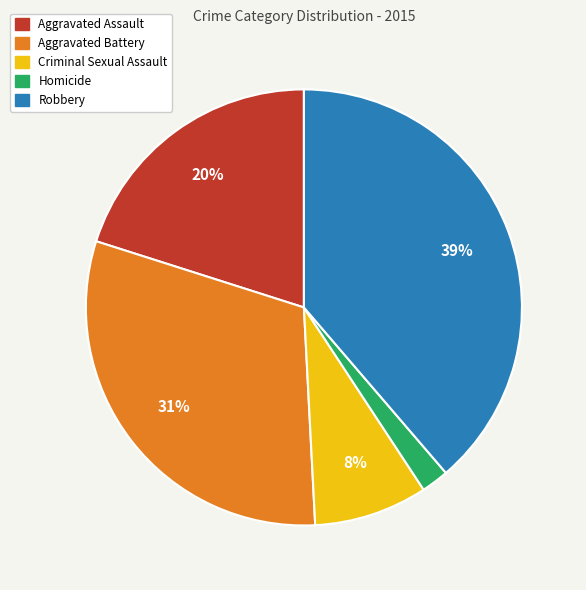

To the nearest percent, what is the combined percentage of Aggravated Battery and Criminal Sexual Assault?

39%